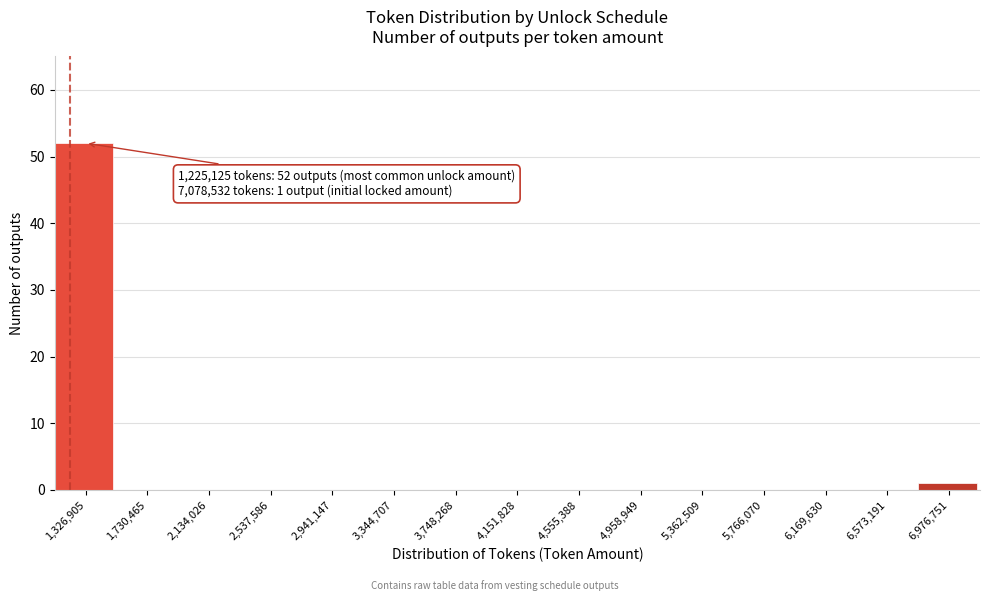

Which range on the x-axis has the tallest bar?

1150000 to 1550000